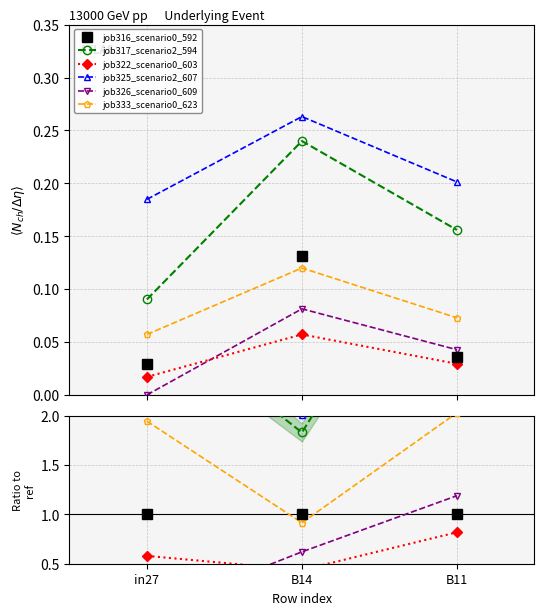

True or false: job317_scenario2_594 has a value of 1.8 at B14.

True